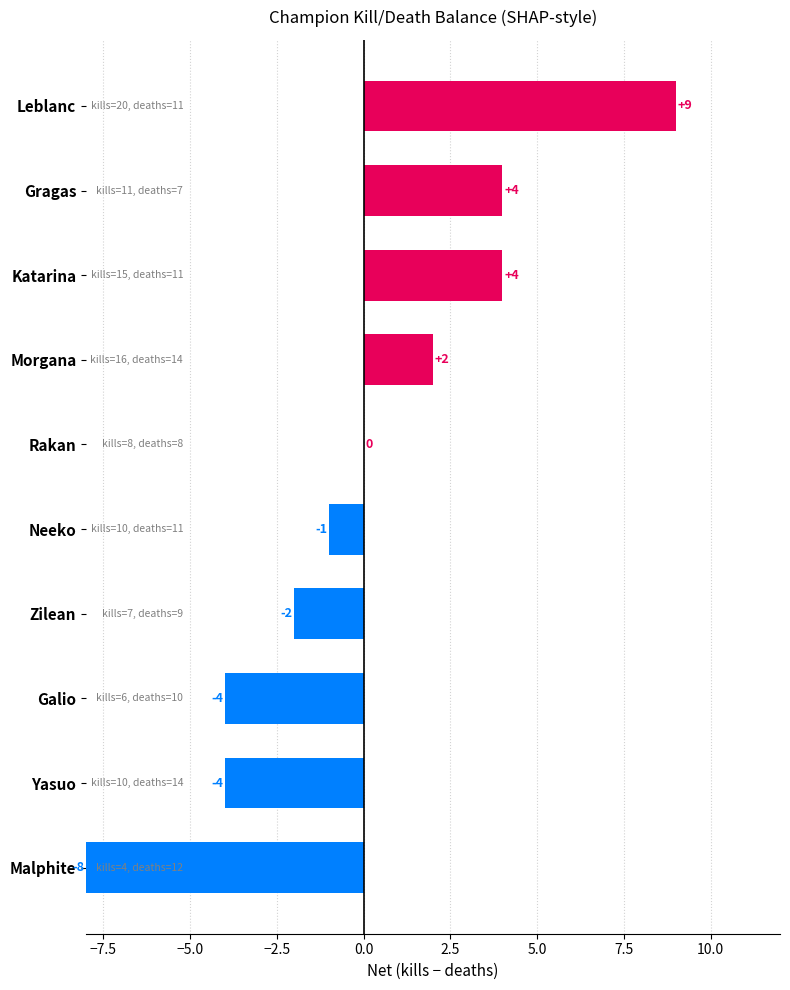

True or false: the data shows -1 at Zilean.

False